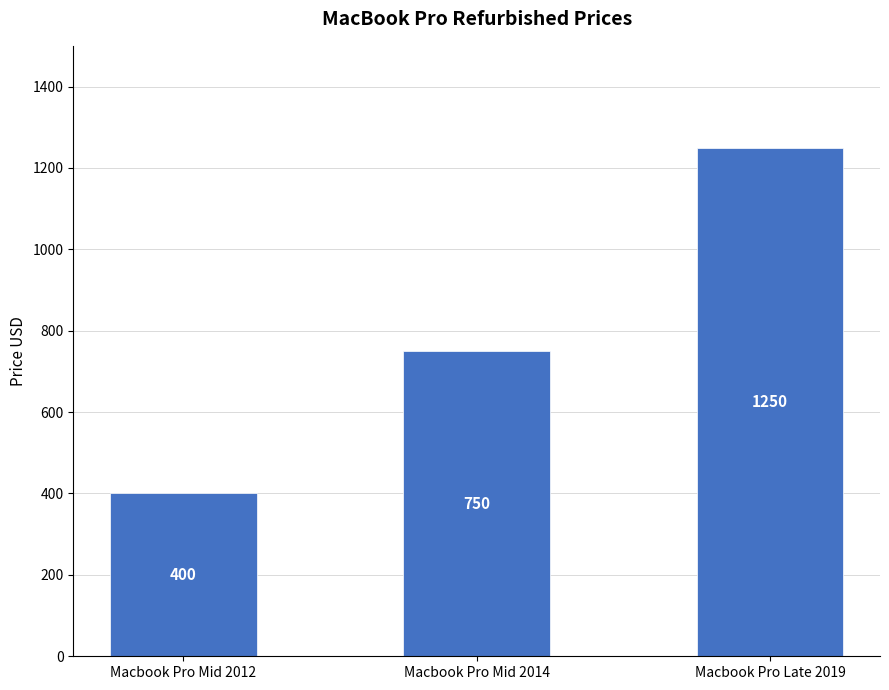

Reading left to right, extract all data points from this chart.

400	750	1250